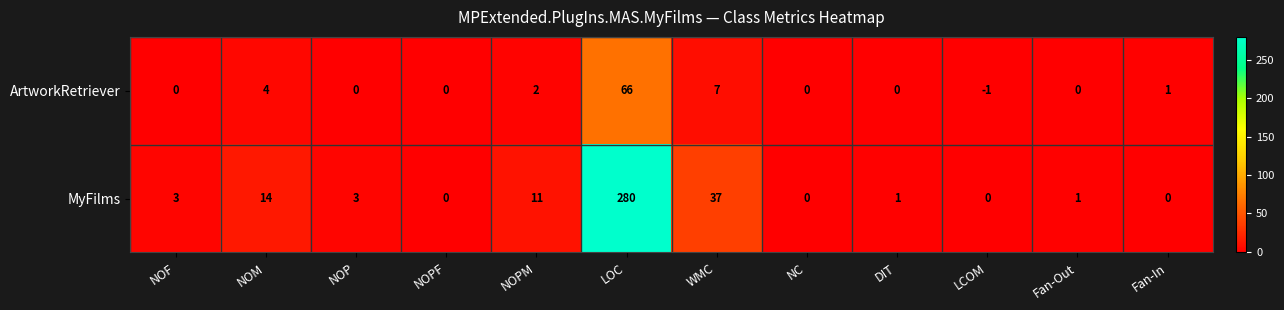

The MyFilms series shows -135 at NOPF. True or false?

False